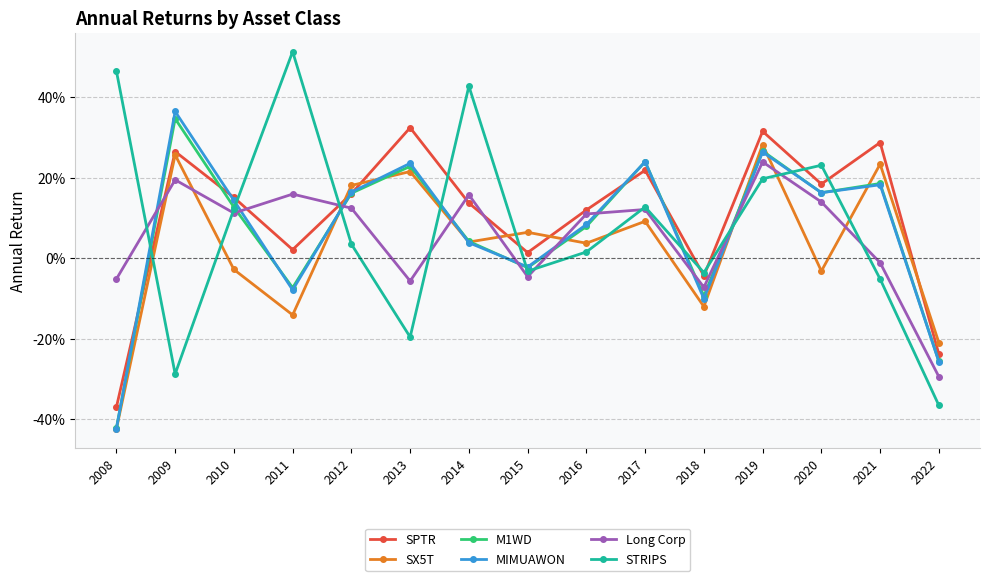

What is the total value across all series at 2010?

0.6